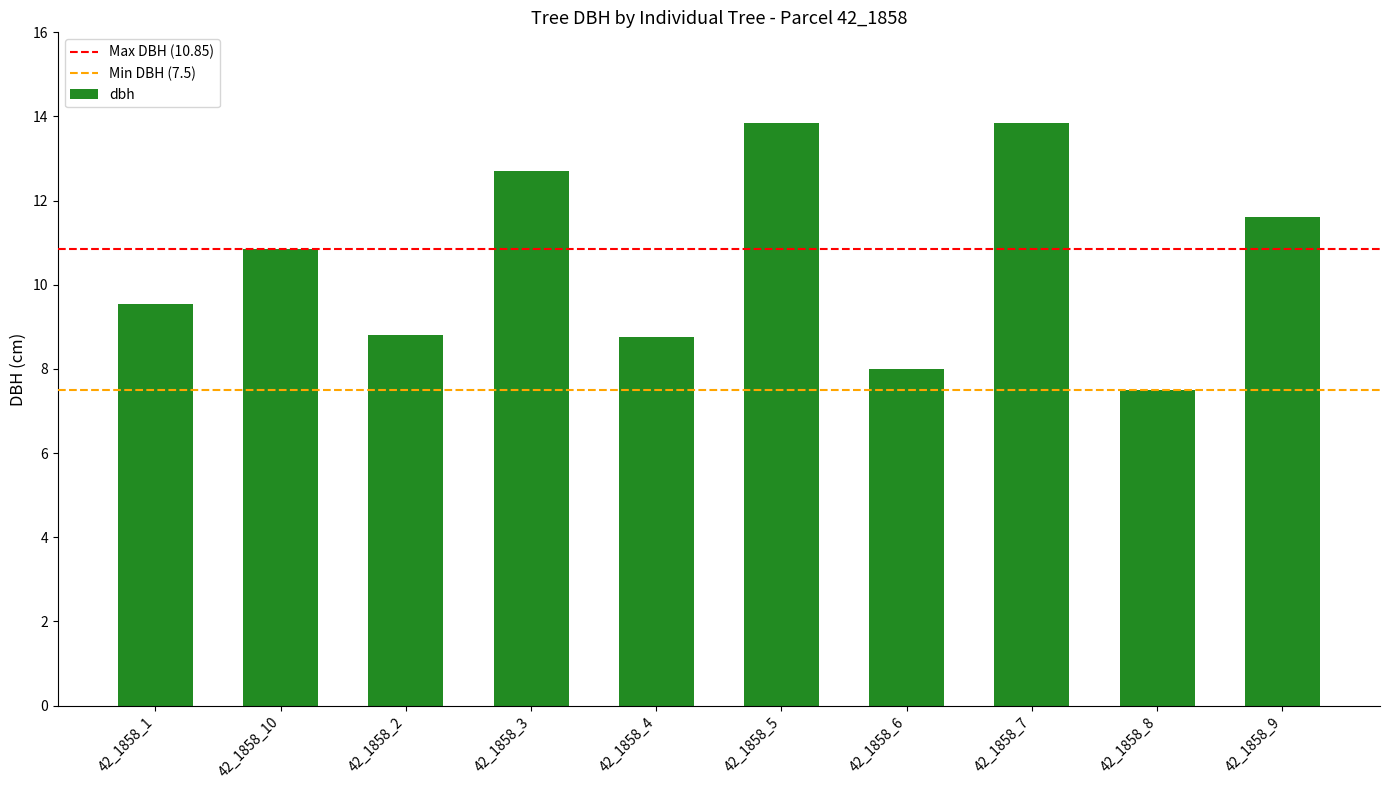

At which label is the value closest to 10?

42_1858_1